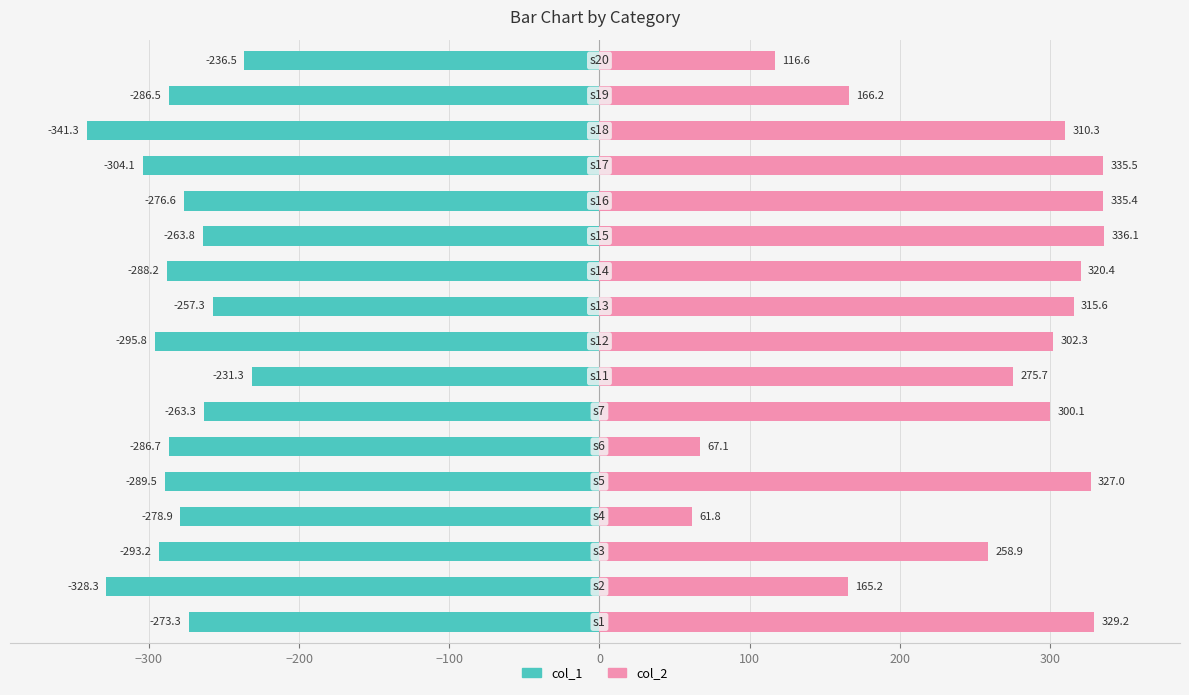

What is the sum of all col_2 values?

4323.3